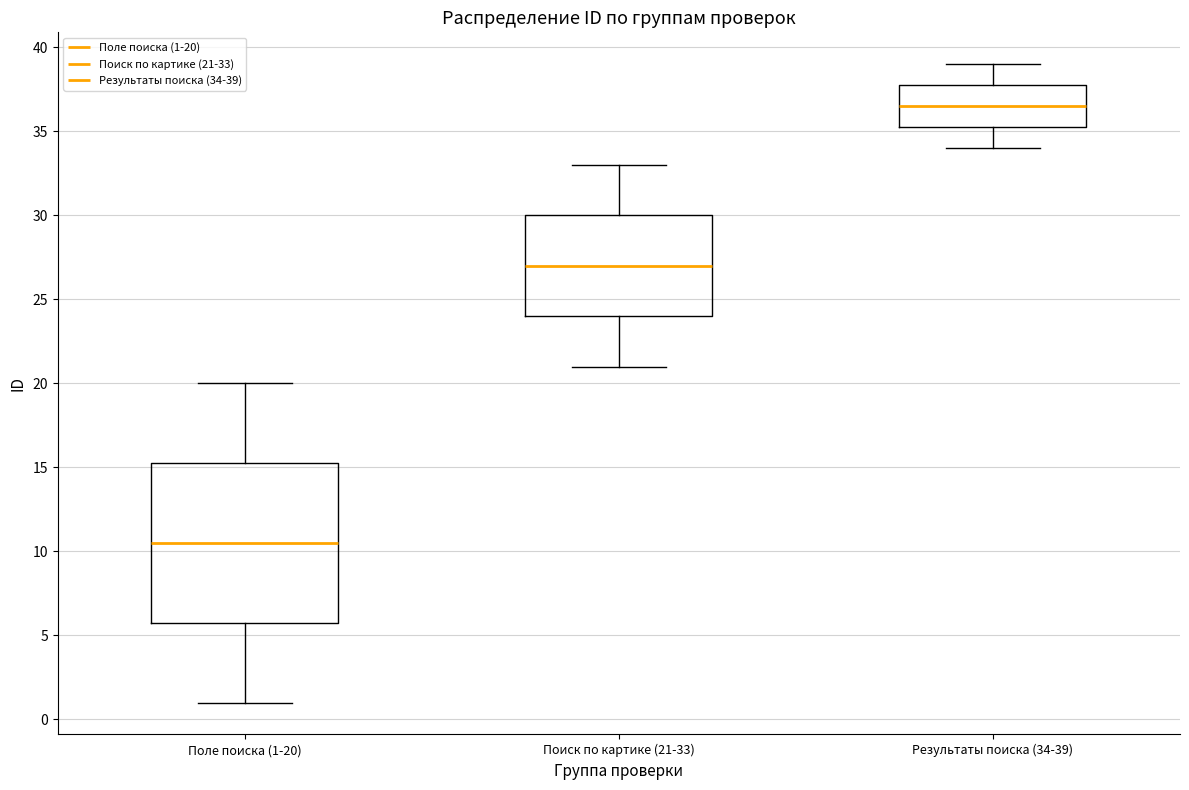

Which box is the tallest, from its lower edge to its upper edge?

Поле поиска (1-20)